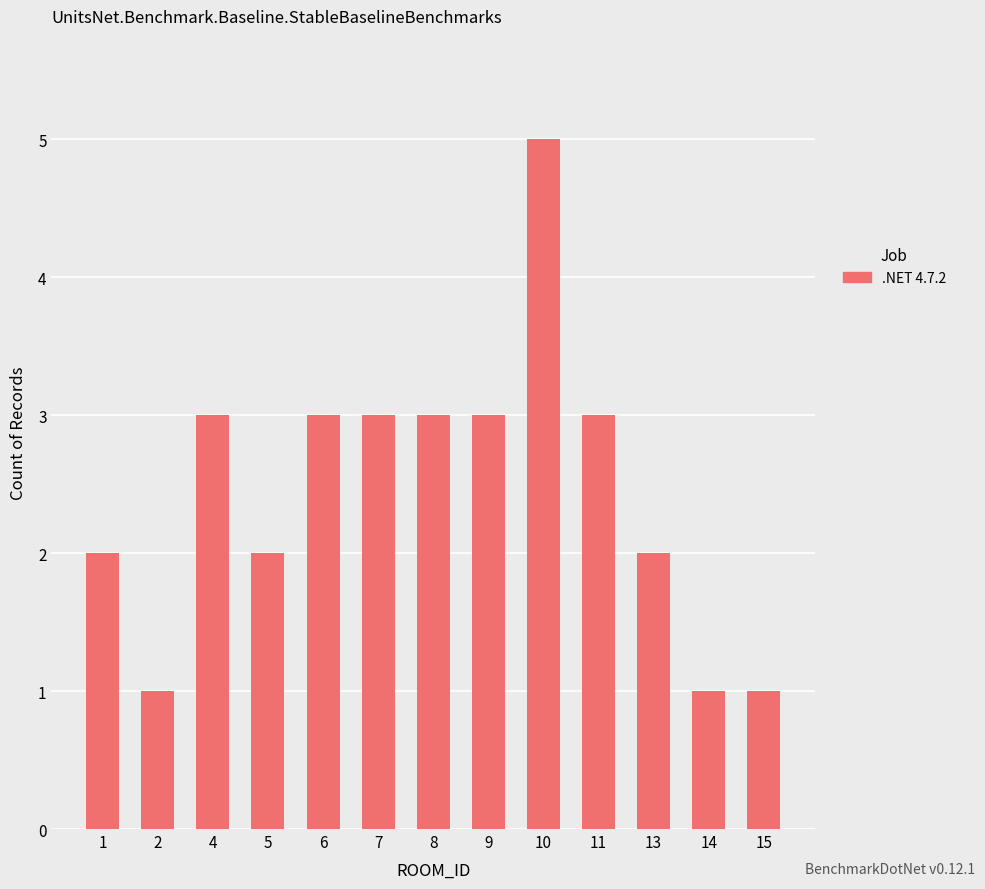

The chart shows a value of 3 at 8. True or false?

True